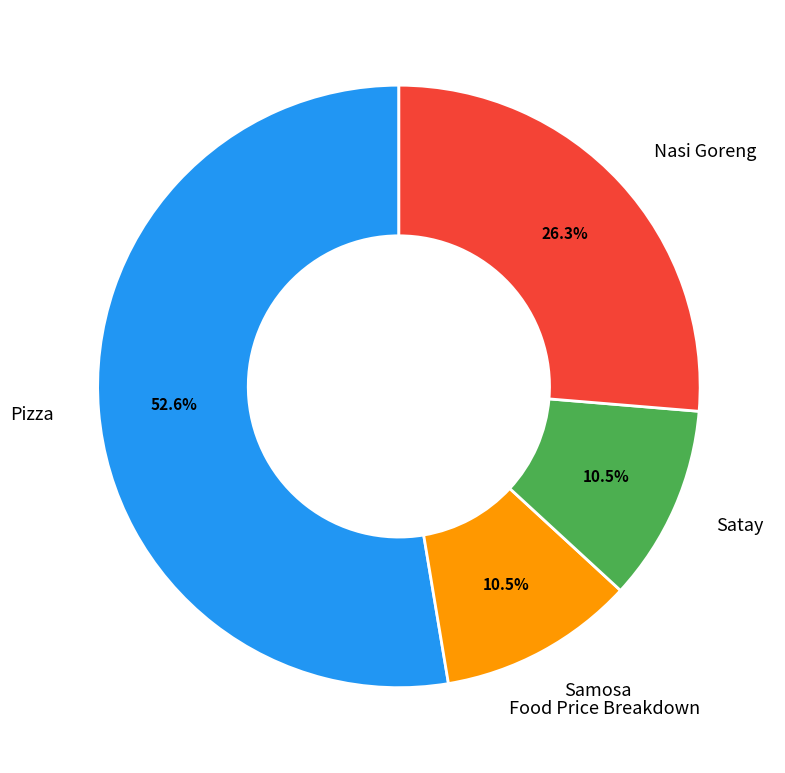

Does Samosa represent more than half of the total?

No